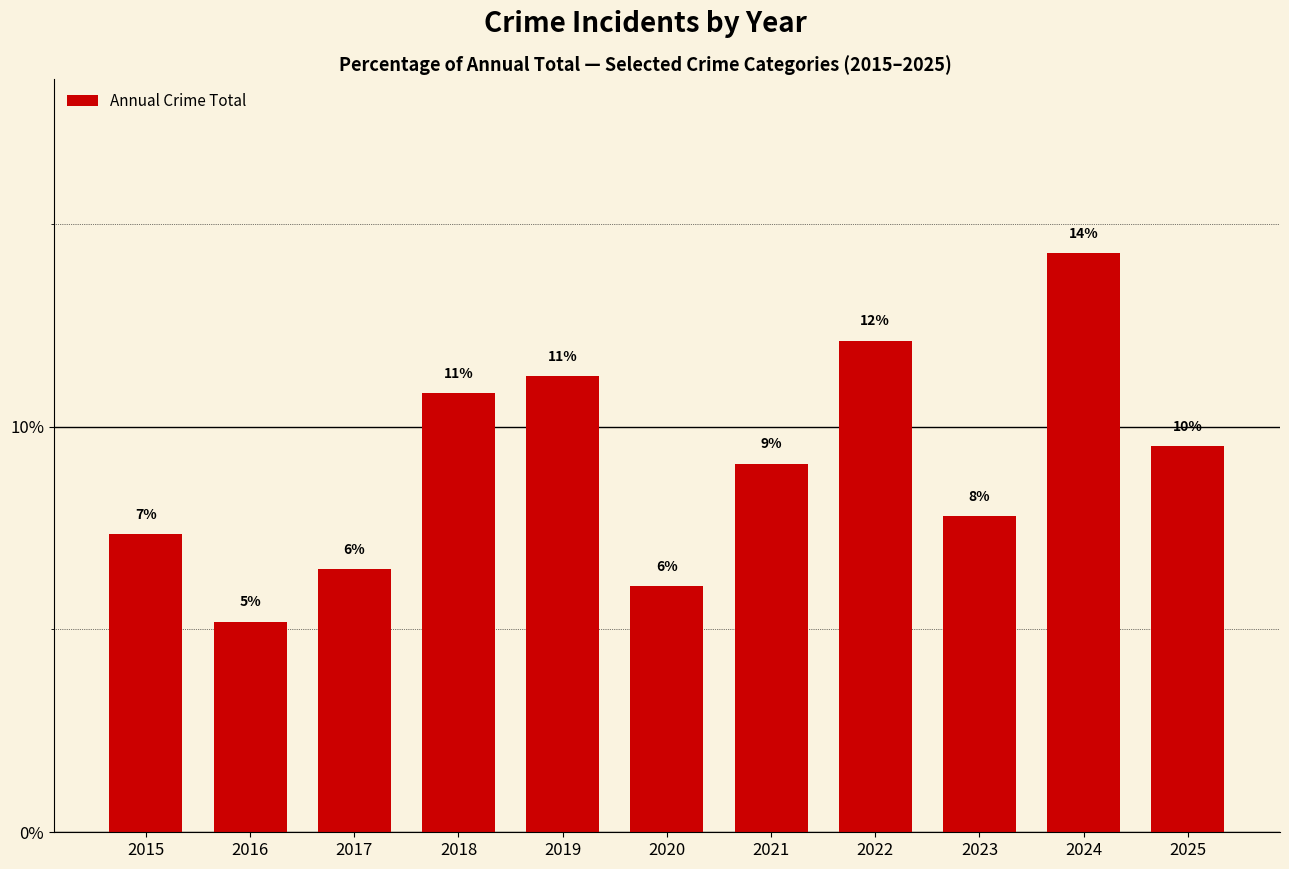

Where is the data nearest to the value 9?

2021